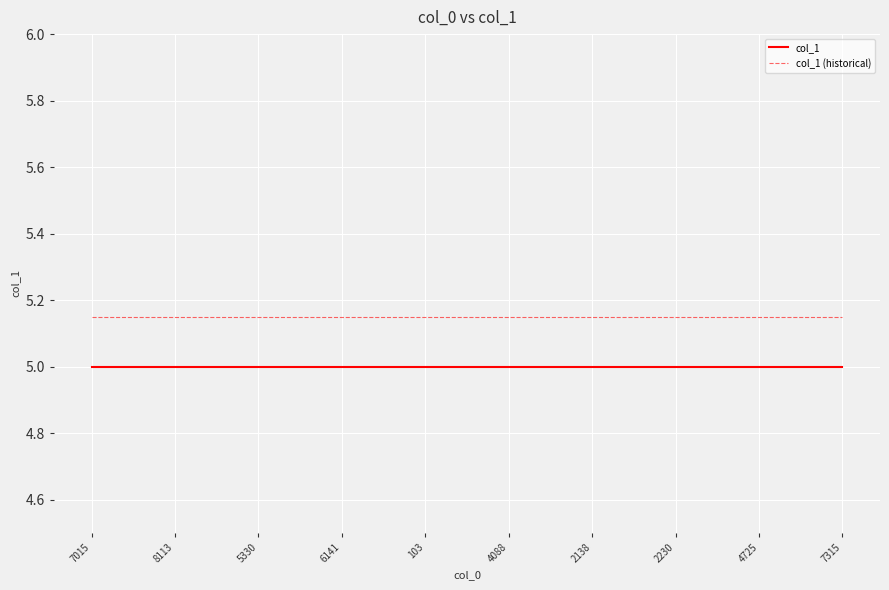

Is it true that col_1 equals 6.9 at 4725?

False